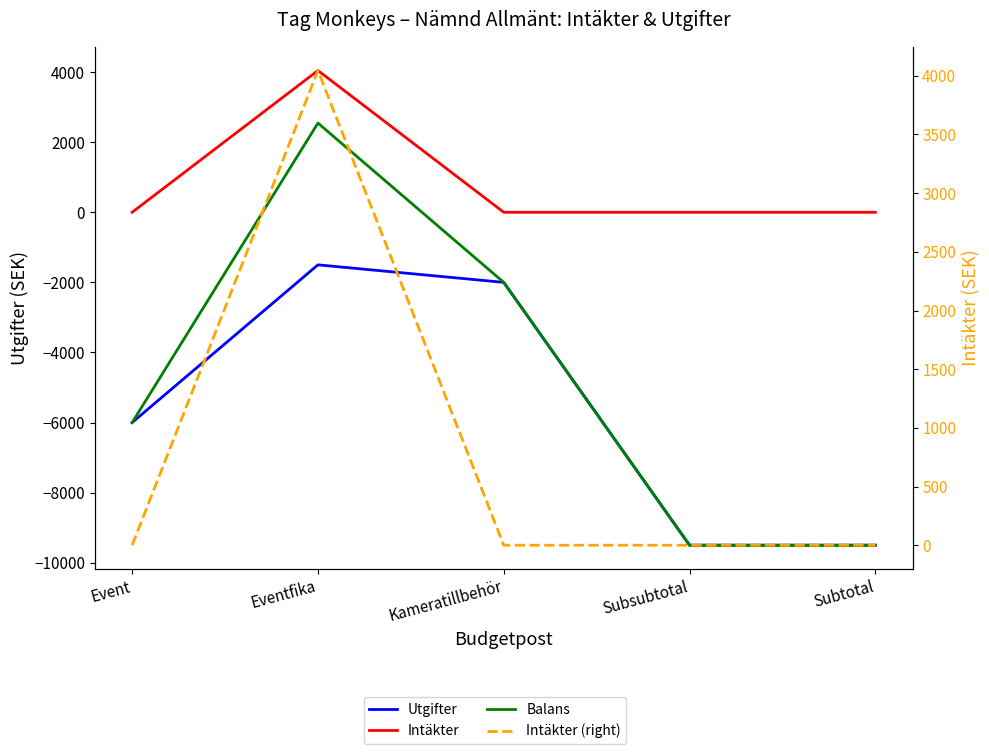

Is it true that Balans equals -6000 at Event?

True